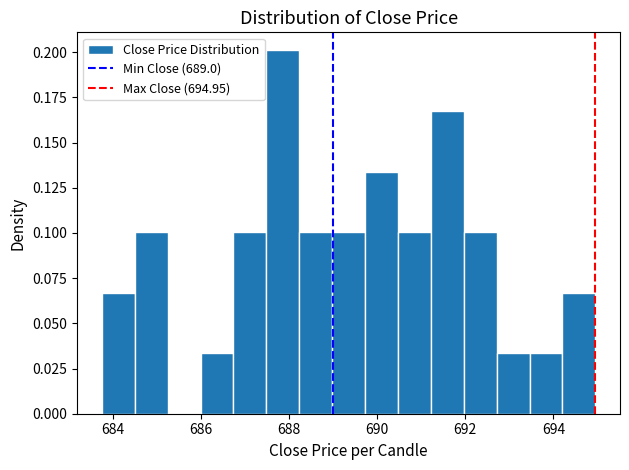

Read against the x-axis, roughly where is the centre of the tallest bar?

687.8